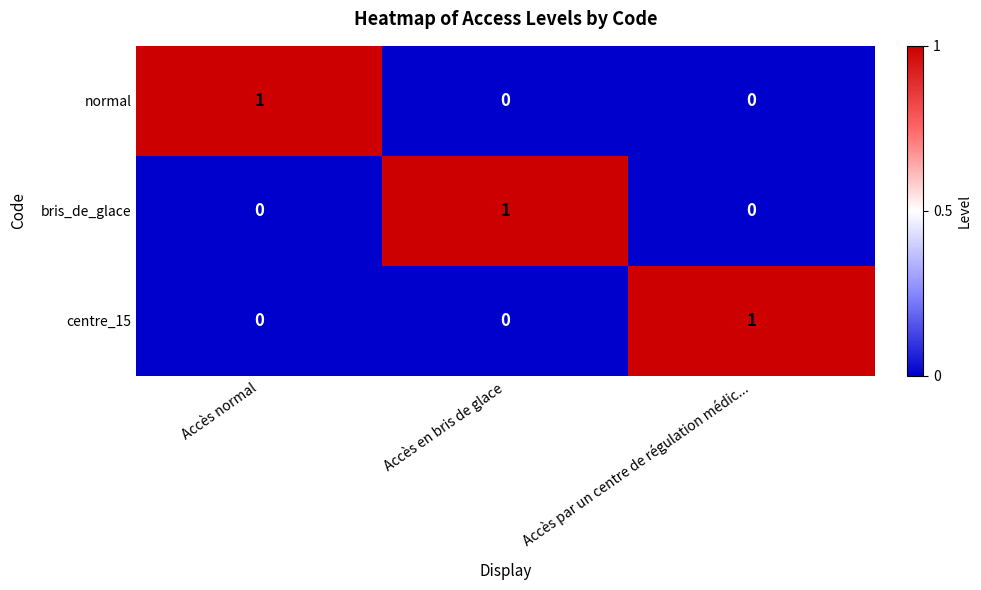

The value of centre_15 at Accès en bris de glace is 0. True or false?

False